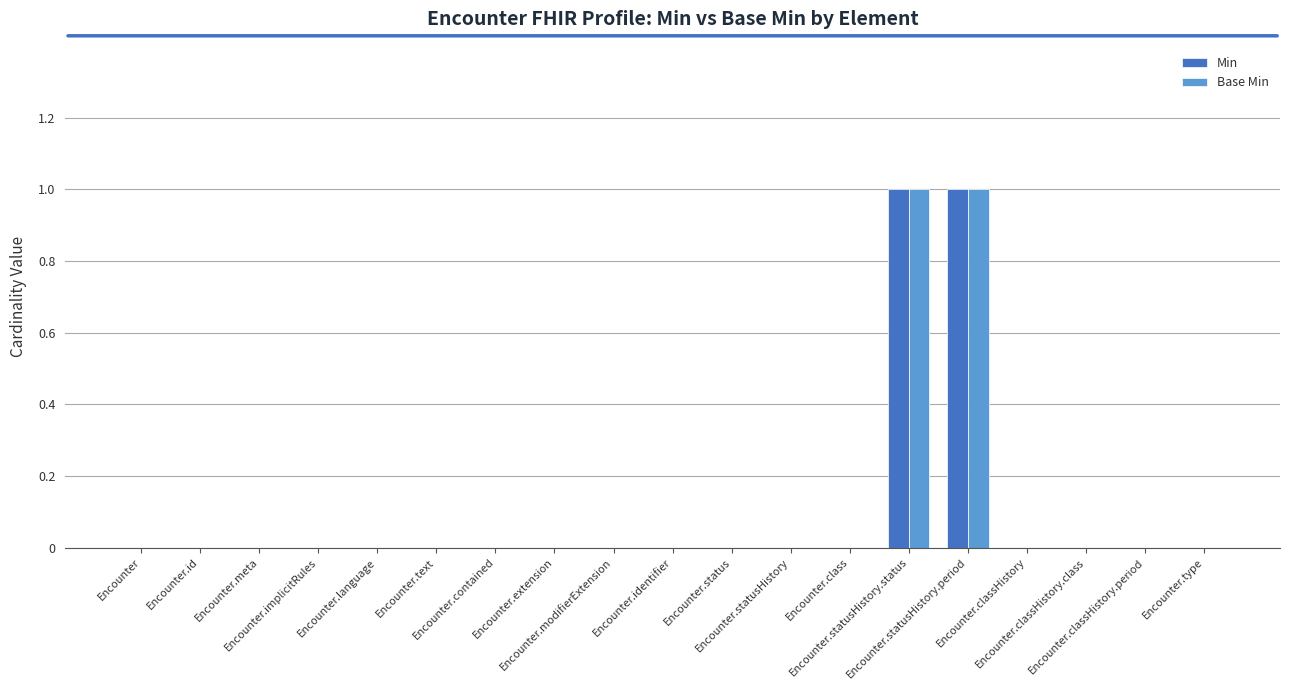

What is the label of the 4th bar from the left?

Encounter.implicitRules